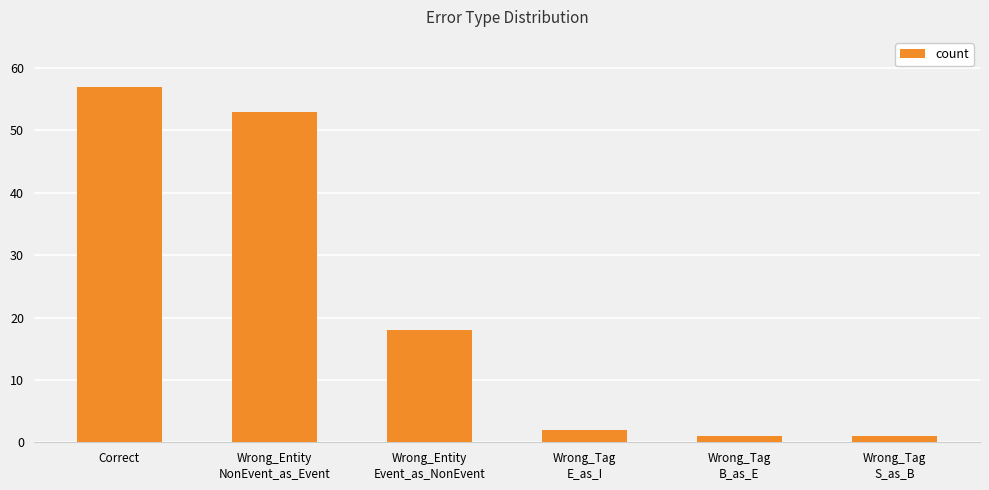

The value at Correct is 57. True or false?

True